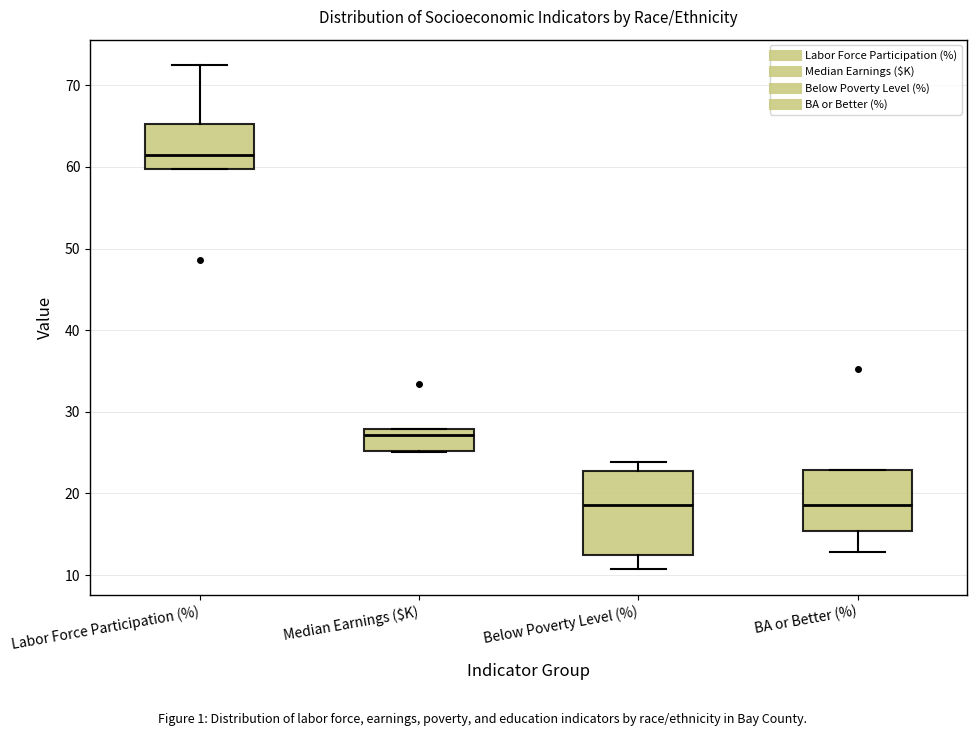

Reading left to right, transcribe this box plot: for each box, give where its median line is, the range the box spans, and where its two whiskers end, as read against the y-axis. The values are not printed on the chart, so give them approximately, as read against the axis.

Labor Force Participation (%): median 62, box 60 to 65, whiskers 60 to 73
Median Earnings ($K): median 27, box 25 to 28, whiskers 25 to 28
Below Poverty Level (%): median 19, box 13 to 23, whiskers 11 to 24
BA or Better (%): median 19, box 15 to 23, whiskers 13 to 23